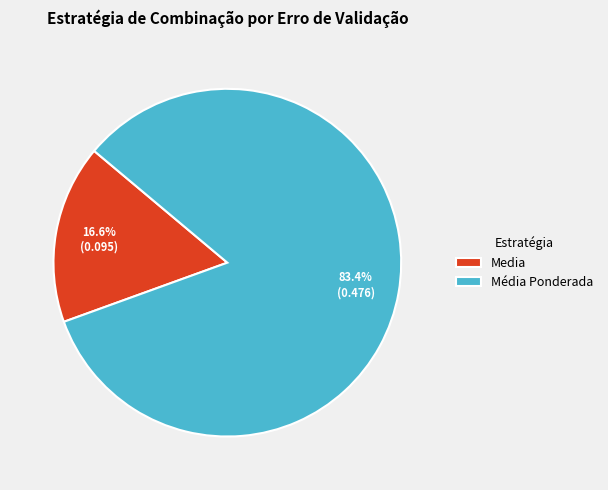

Between Média Ponderada and Media, which is larger?

Média Ponderada